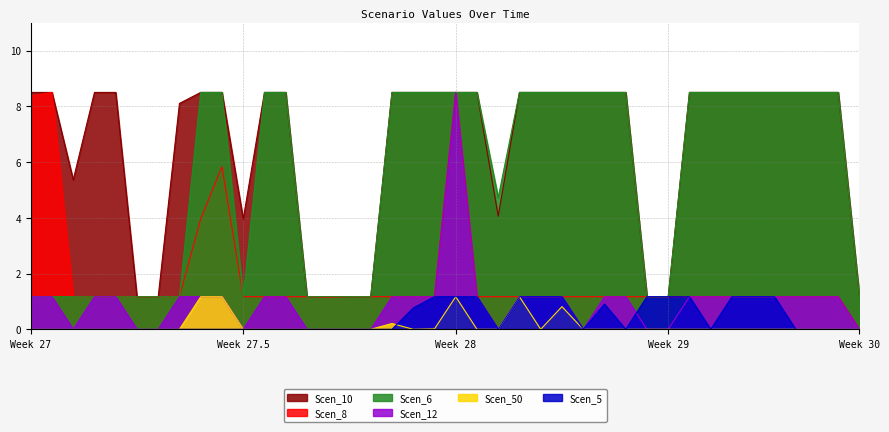

True or false: Scen_5 and Scen_12 cross at least once.

True